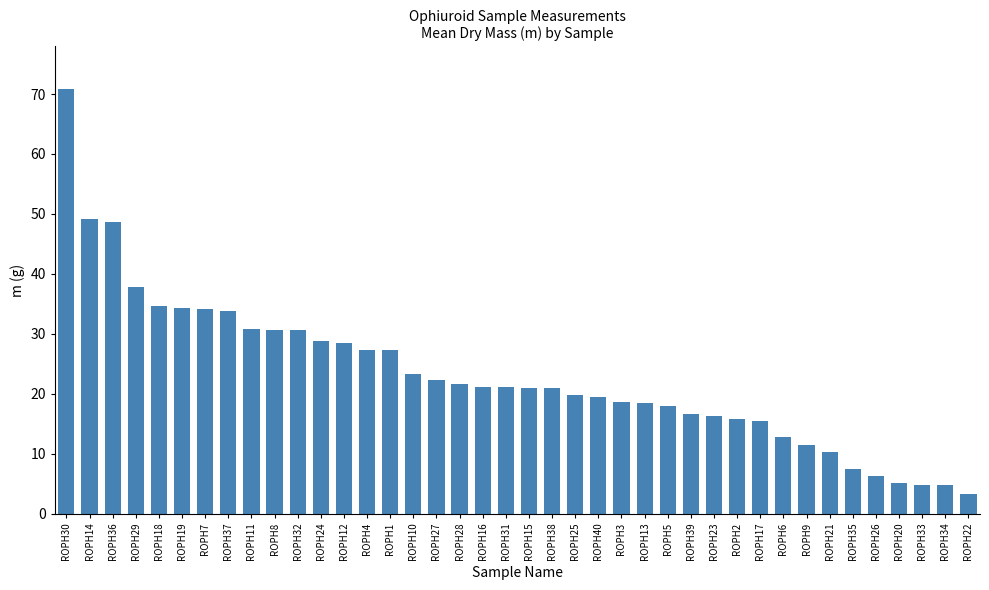

What is the change in value from ROPH40 to ROPH9?

-8.1